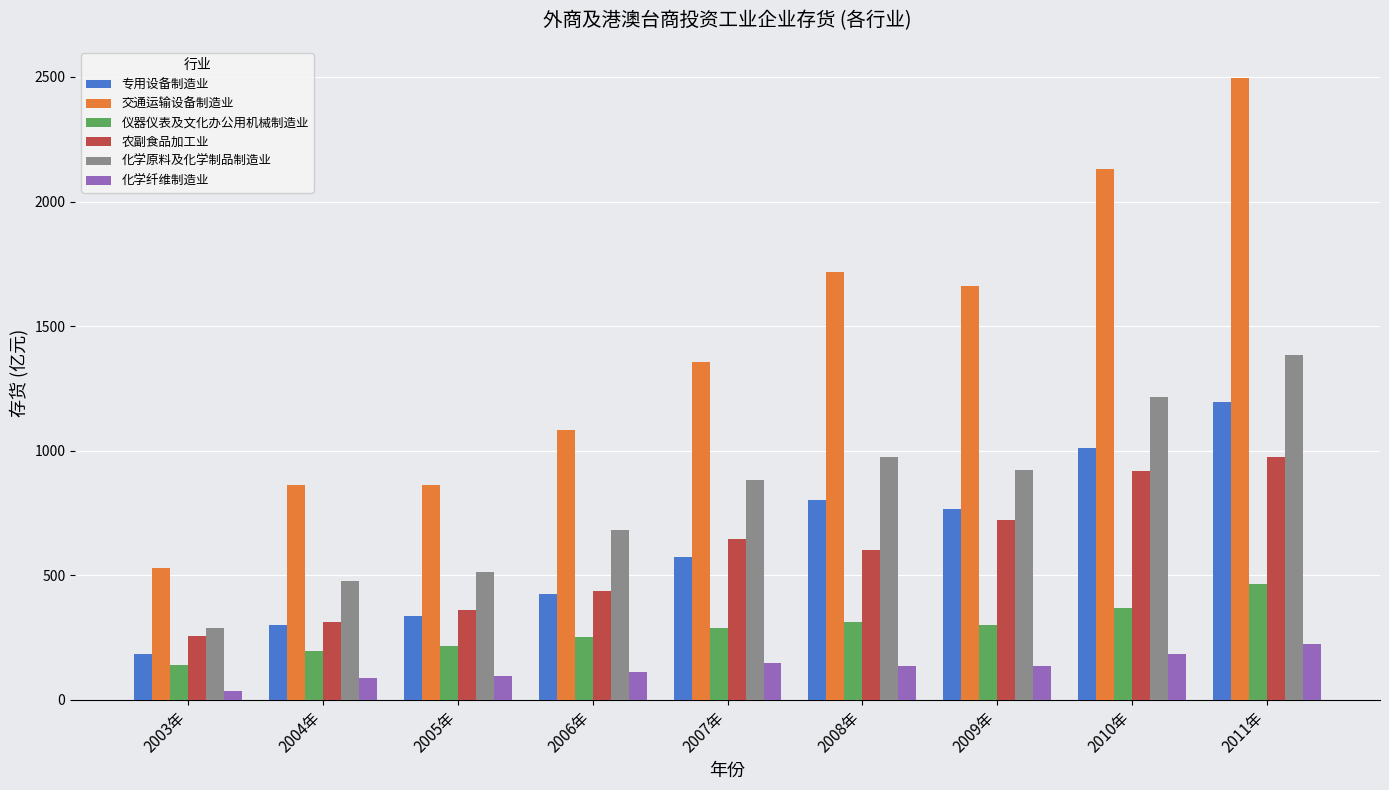

What is the average value of the 专用设备制造业 series?

621.5